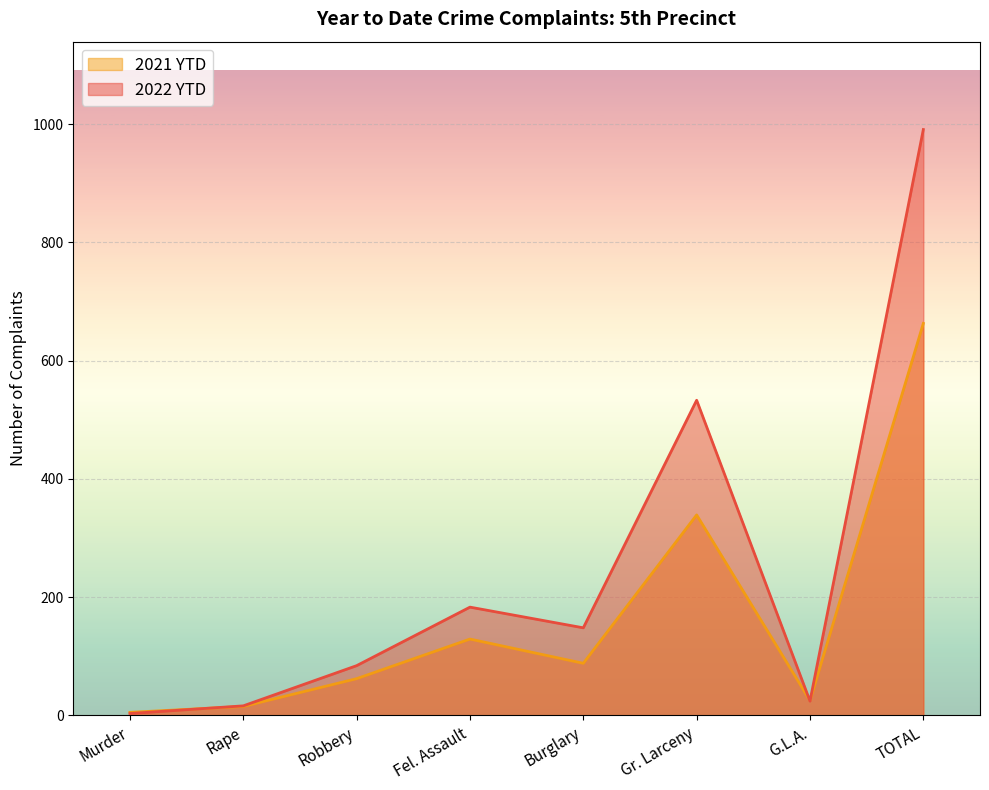

What is the label of the 4th point from the right?

Burglary